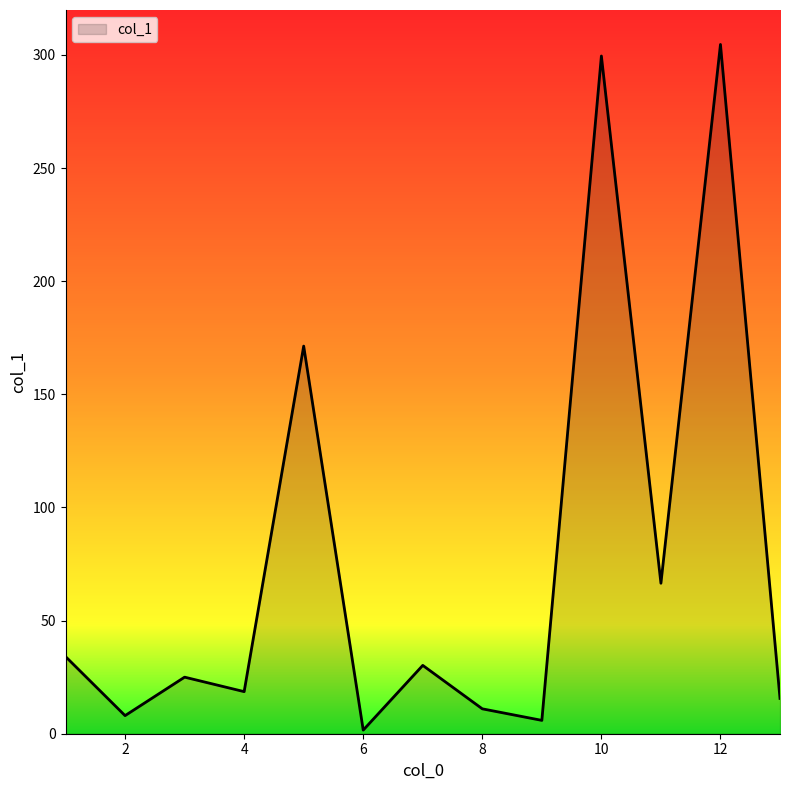

What is the difference between the maximum and minimum values?

303.0